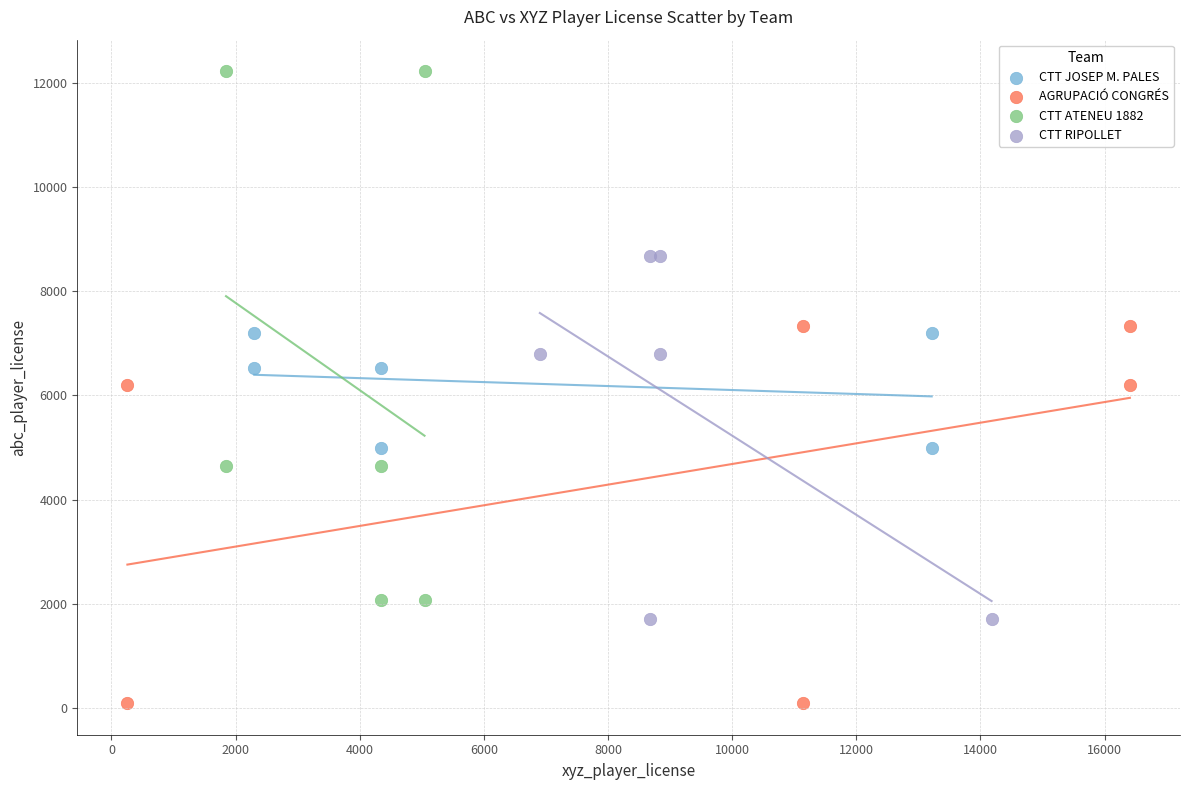

What are all the series names shown in the legend?

CTT JOSEP M. PALES, AGRUPACIÓ CONGRÉS, CTT ATENEU 1882, CTT RIPOLLET